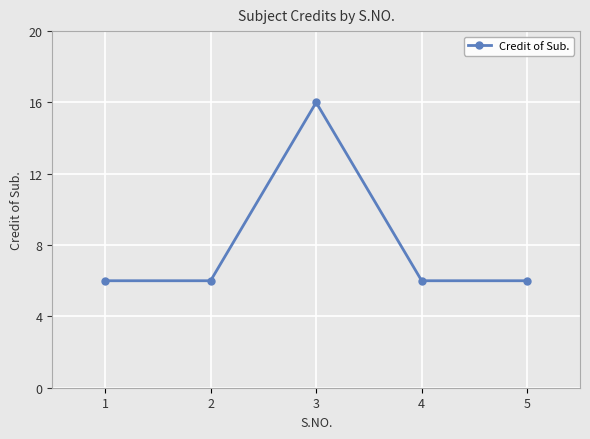

The value at 5 is 9. True or false?

False